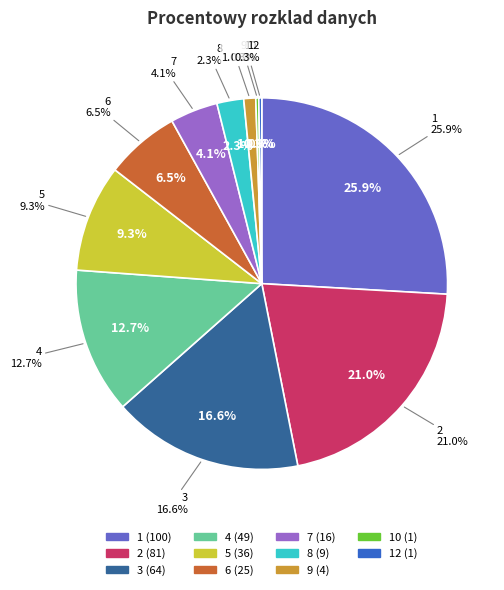

Is 2 the majority of the pie?

No